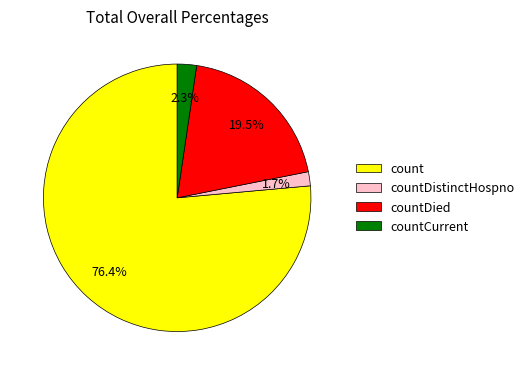

To the nearest percent, what is the difference between the count and countCurrent slice percentages?

74%